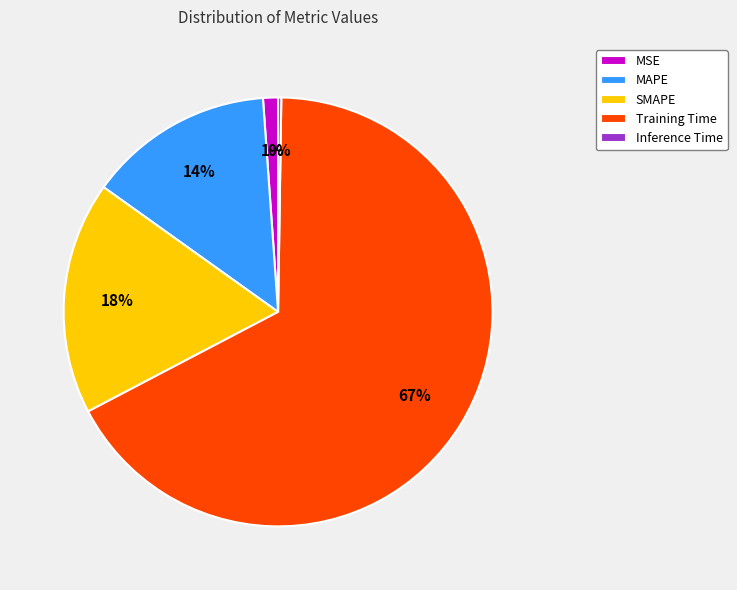

The SMAPE slice represents 3% of the pie. True or false?

False